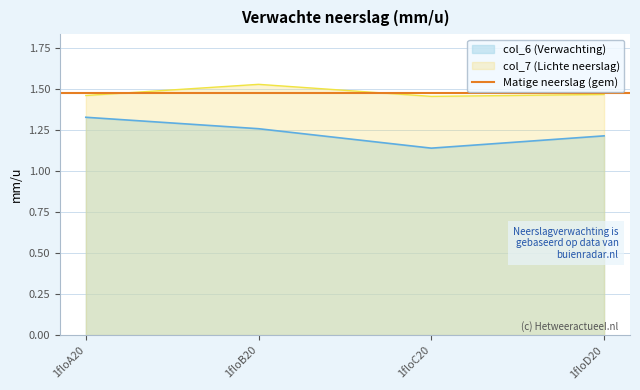

What is the approximate value of col_7 at 1floD20?

1.5